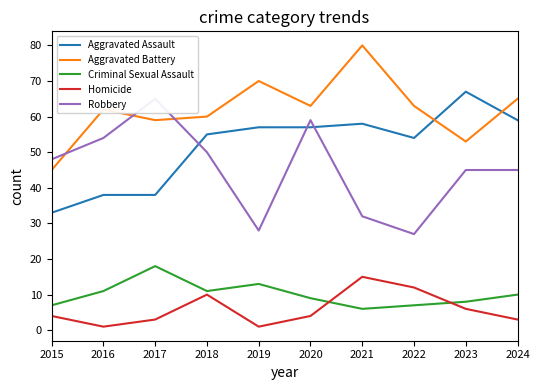

At which label is Robbery closest to 46?

2023